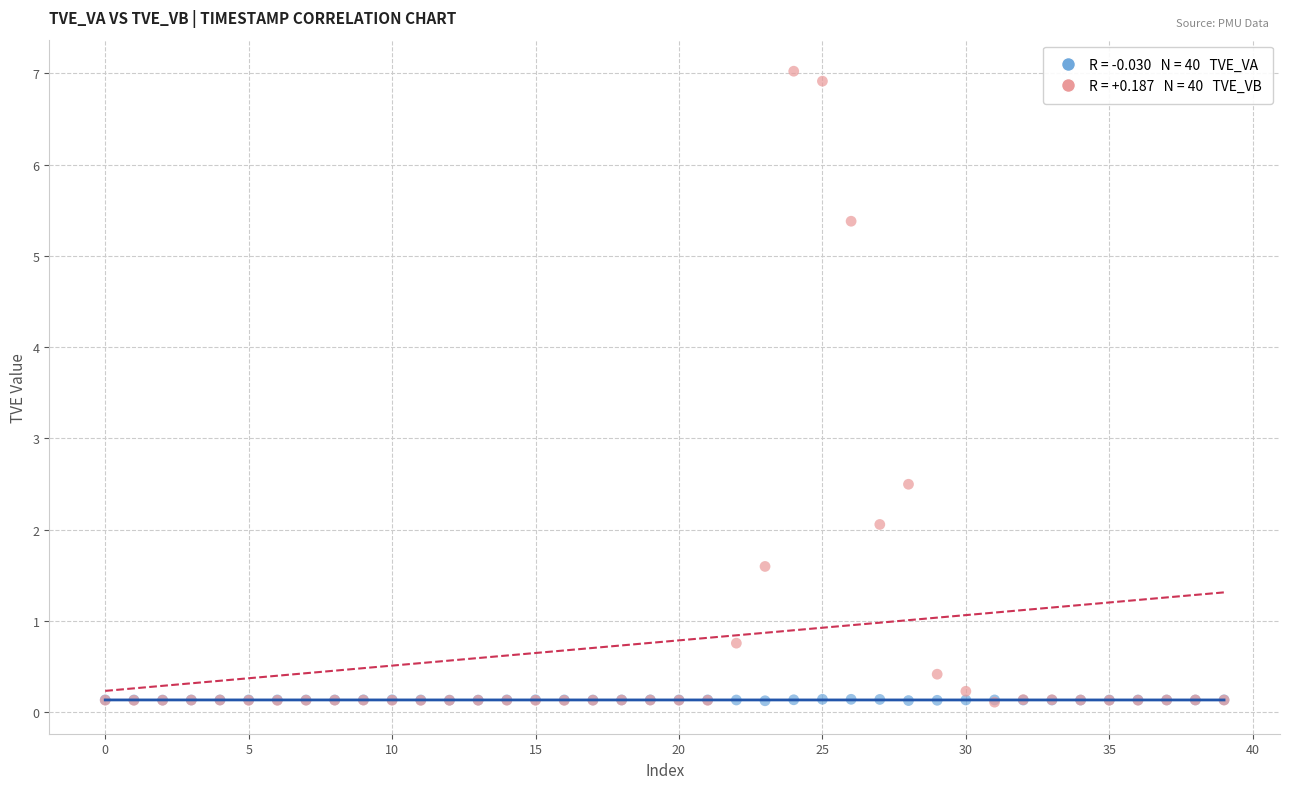

Across all series, what Y value is closest to 3?

2.5